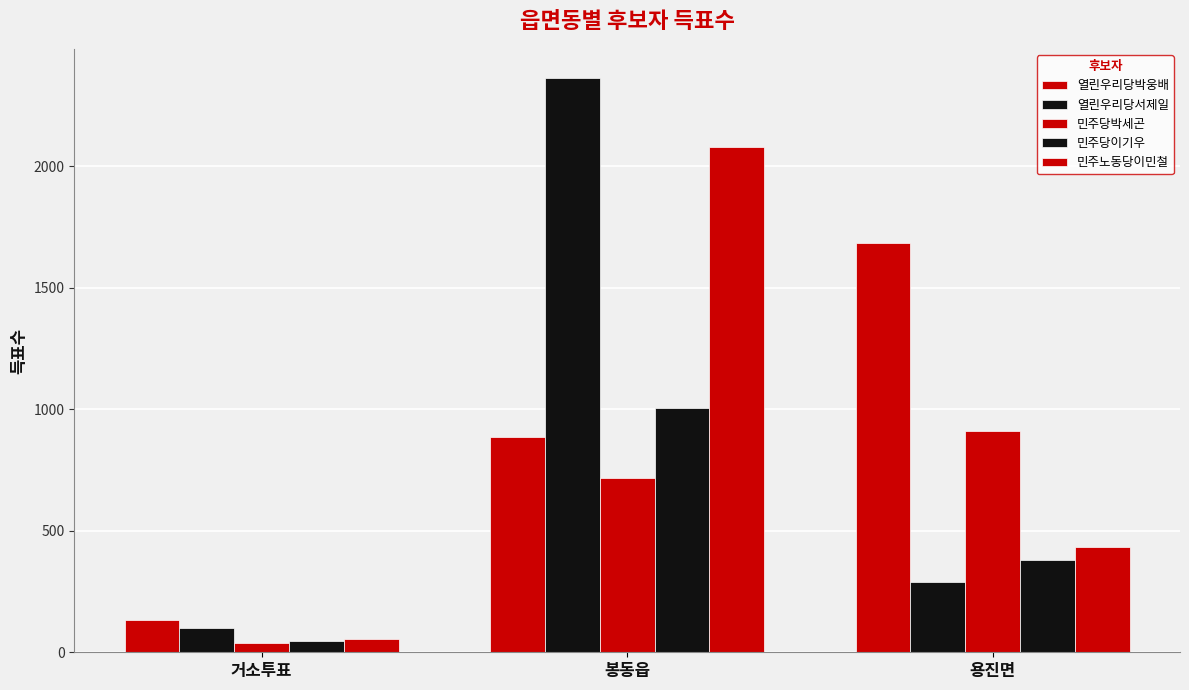

What is the label of the 3rd bar from the right?

거소투표